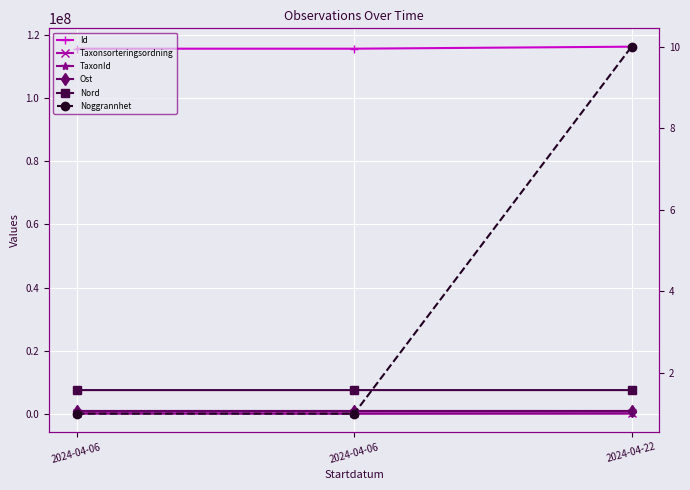

What is the value of the Id point at the 3rd from the left?

116387200